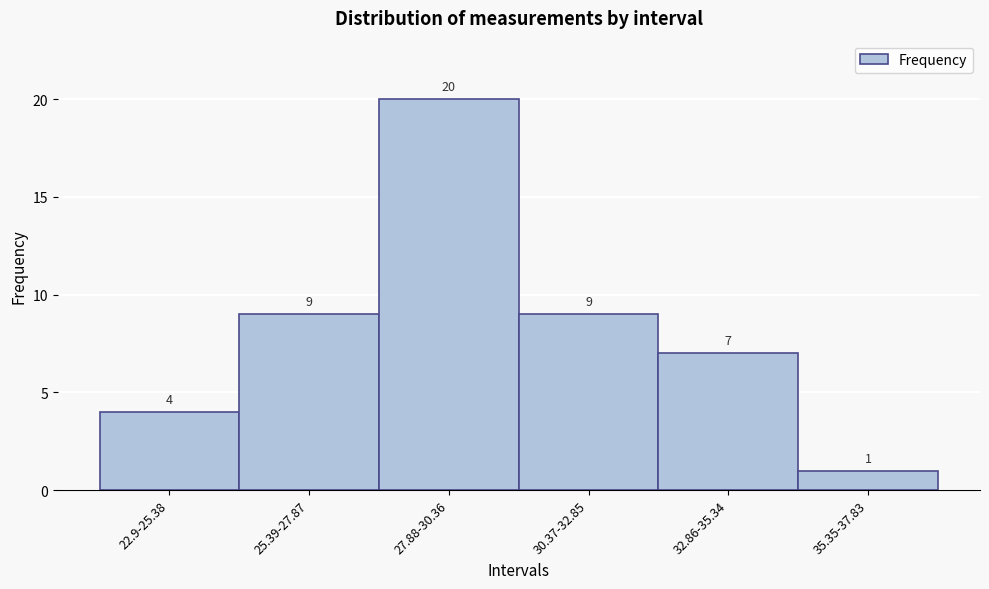

Reading left to right, what are all the values shown in this chart?

22.9-25.38=4	25.39-27.87=9	27.88-30.36=20	30.37-32.85=9	32.86-35.34=7	35.35-37.83=1